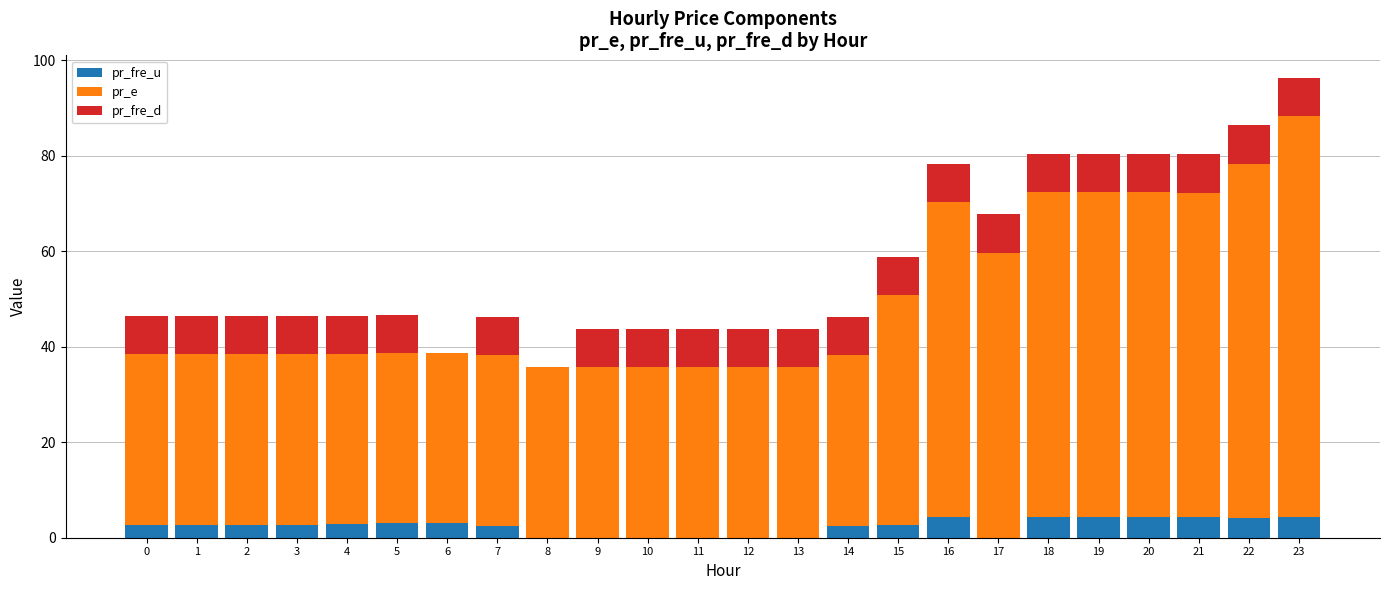

What is the total value across all series at 4?

46.5